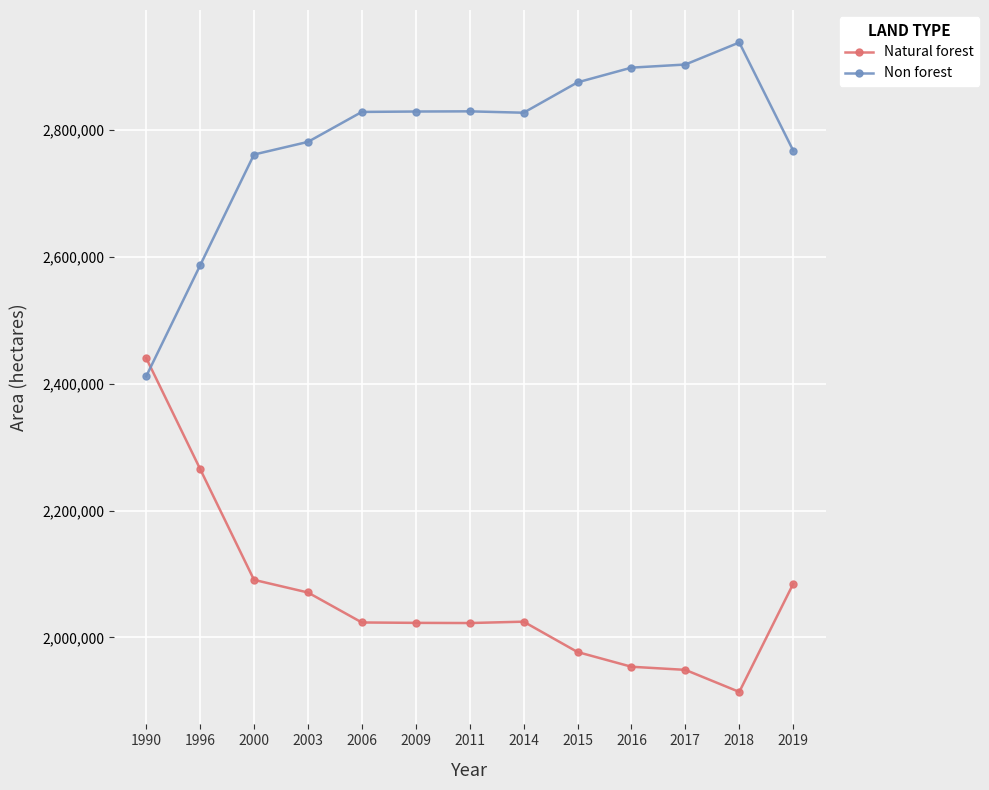

True or false: Natural forest has a value of 3000478 at 2018.

False